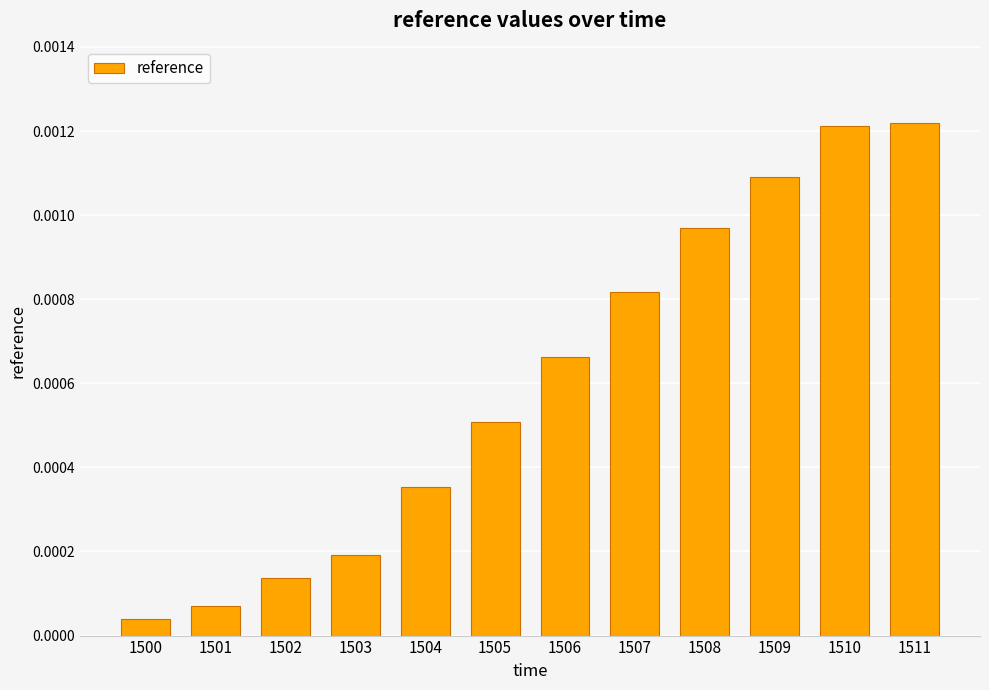

Between 1511 and 1502, which is larger?

1511